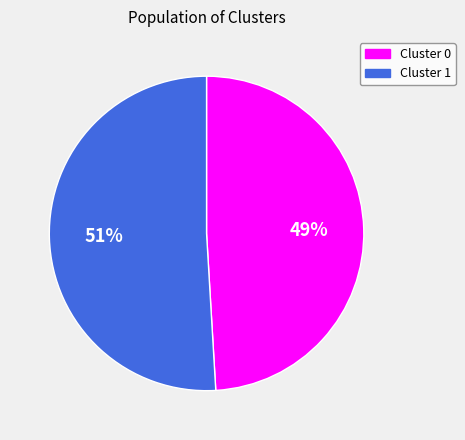

Rank the categories by value from highest to lowest.

Cluster 1, Cluster 0